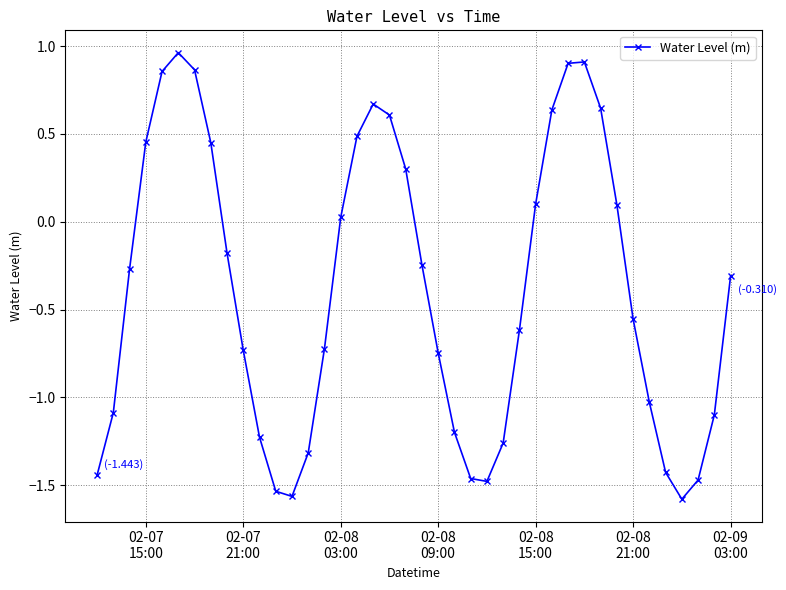

What is the difference between the maximum and minimum values?

2.5